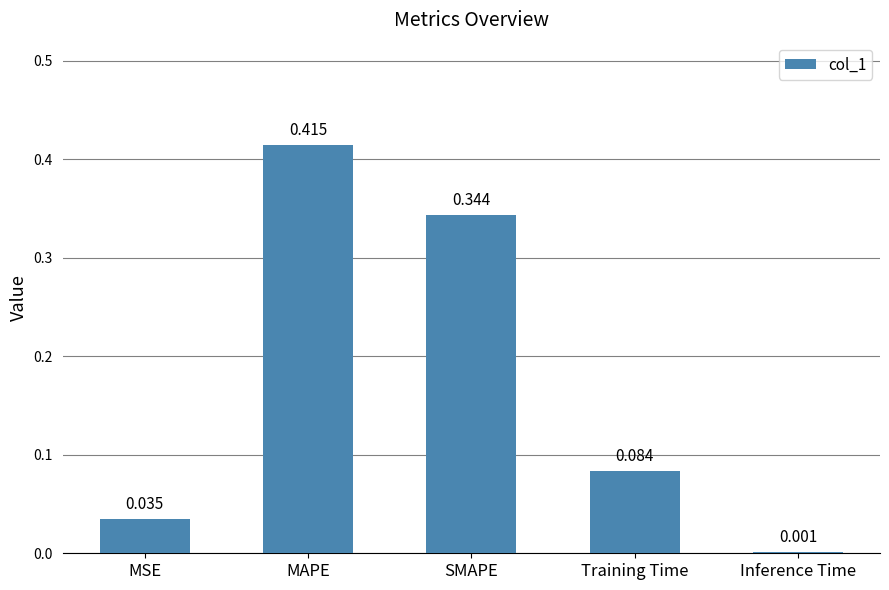

Which has a higher value, MSE or Inference Time?

MSE